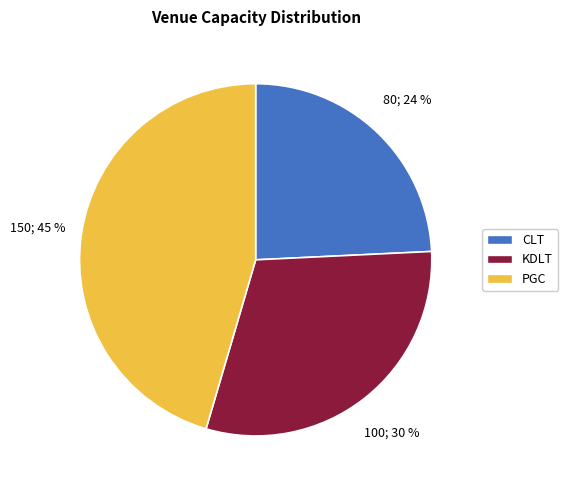

To the nearest percent, what portion does CLT represent?

24%